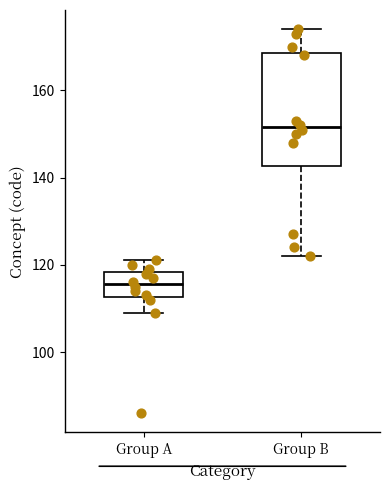

Which box's median line is the lowest?

Group A